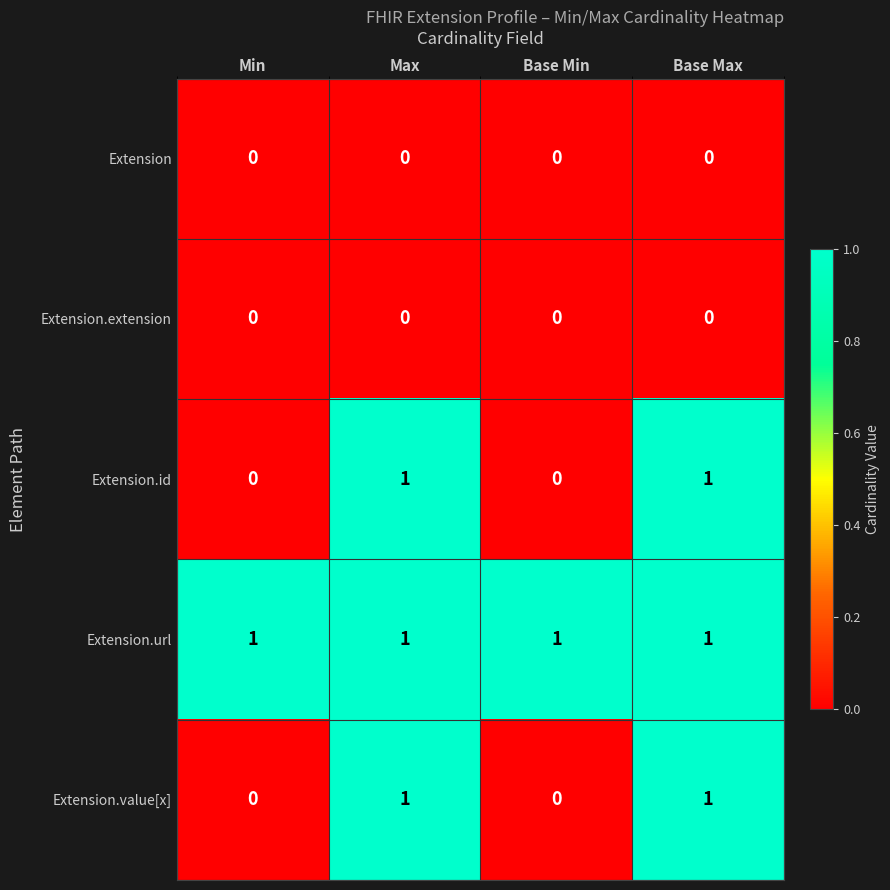

Which series has the largest total across all categories?

Extension.url